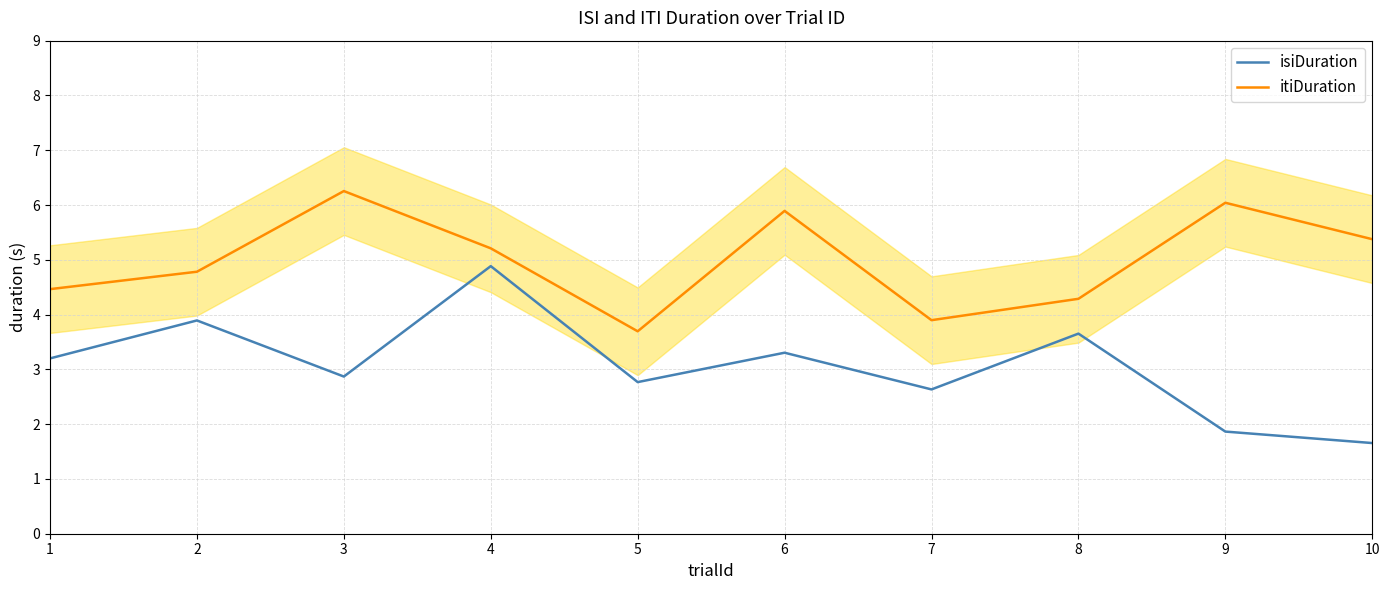

Where is the first local minimum for itiDuration?

5